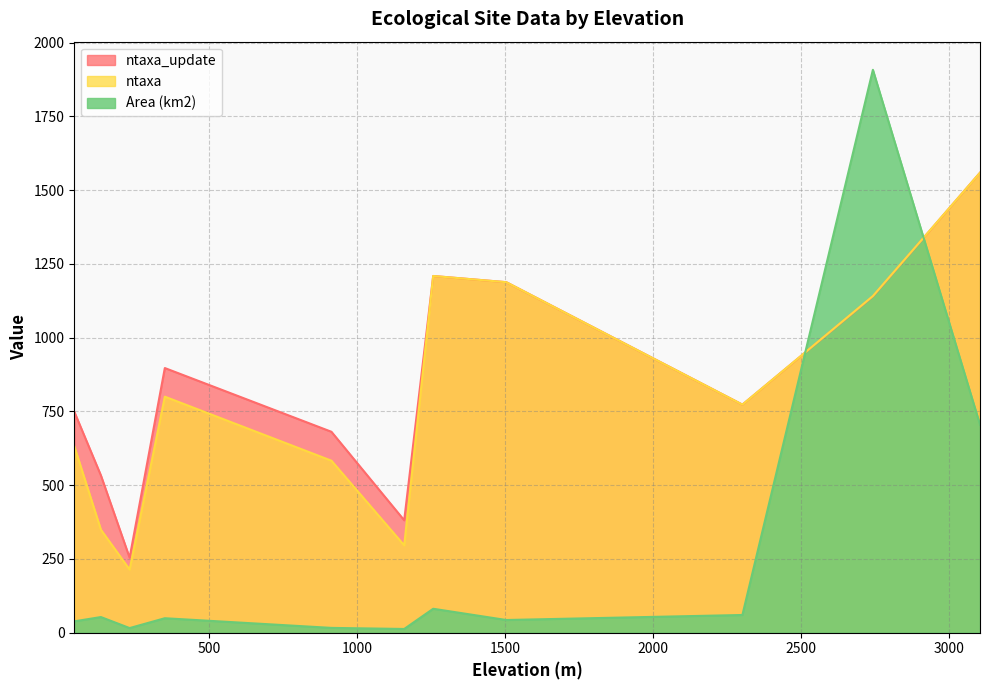

True or false: Area (km2) and ntaxa cross at least once.

True